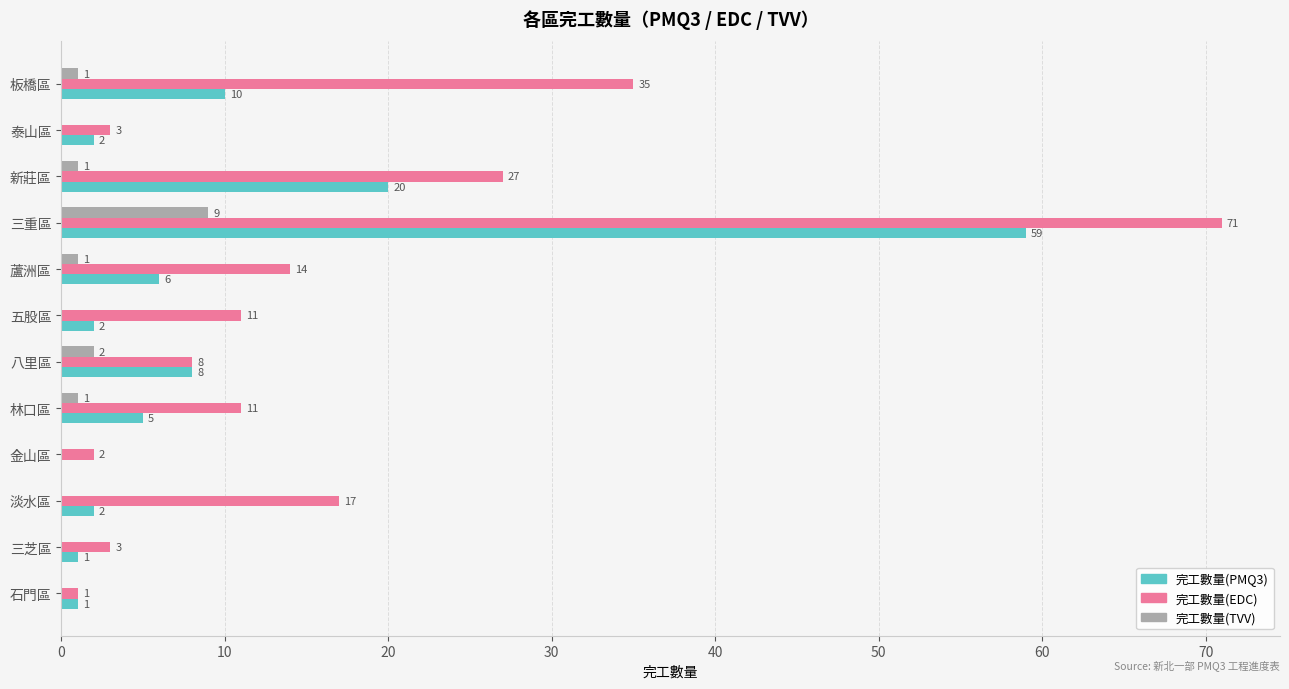

The 完工數量(EDC) series shows 5 at 林口區. True or false?

False